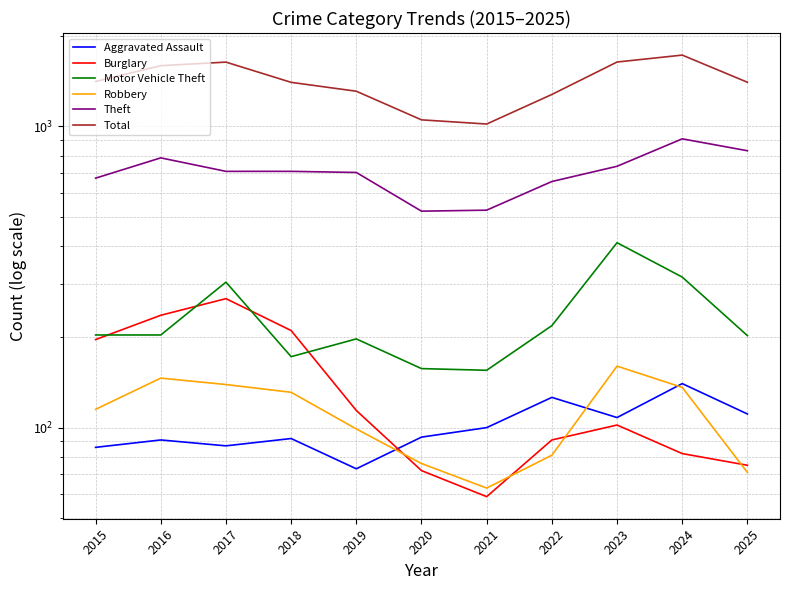

Reading left to right, list all the values displayed in this chart.

Aggravated Assault: 2015=86	2016=91	2017=87	2018=92	2019=73	2020=93	2021=100	2022=126	2023=108	2024=140	2025=111
Burglary: 2015=196	2016=236	2017=268	2018=210	2019=114	2020=72	2021=59	2022=91	2023=102	2024=82	2025=75
Motor Vehicle Theft: 2015=203	2016=203	2017=304	2018=172	2019=197	2020=157	2021=155	2022=218	2023=411	2024=316	2025=202
Robbery: 2015=115	2016=146	2017=139	2018=131	2019=99	2020=76	2021=63	2022=81	2023=160	2024=136	2025=71
Theft: 2015=673	2016=786	2017=709	2018=709	2019=703	2020=523	2021=527	2022=656	2023=737	2024=909	2025=830
Total: 2015=1409	2016=1590	2017=1634	2018=1400	2019=1308	2020=1051	2021=1018	2022=1276	2023=1635	2024=1724	2025=1401